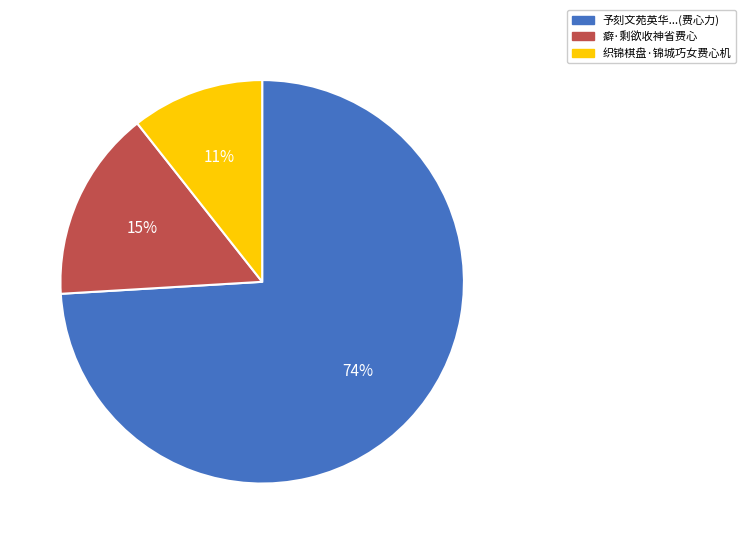

Is there any slice that represents more than half of the pie?

Yes